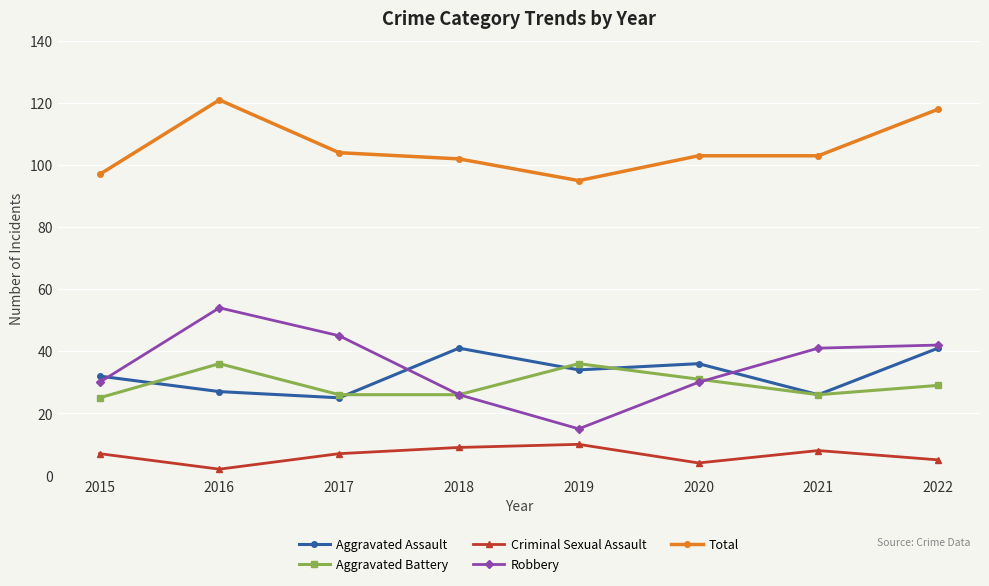

What is the sum of the Aggravated Assault values at 2022 and 2016?

68